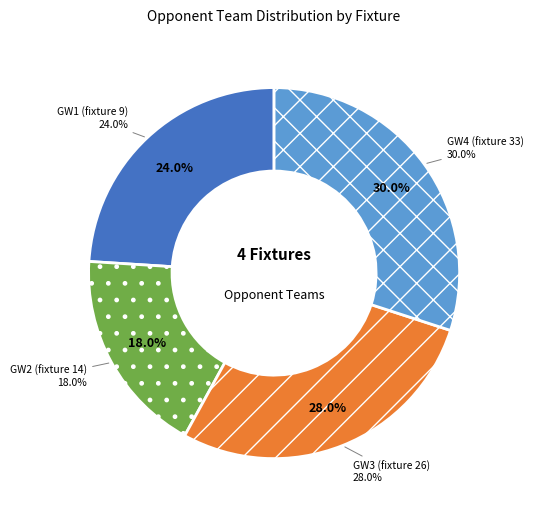

To the nearest percent, what is the average slice percentage?

25%